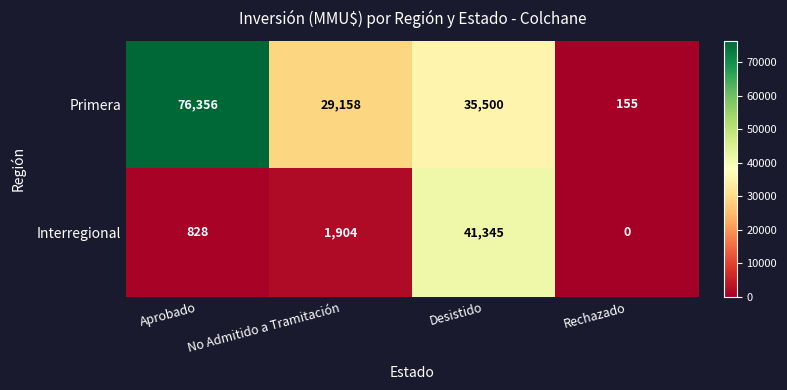

Which series changed the most between Aprobado and No Admitido a Tramitación?

Primera